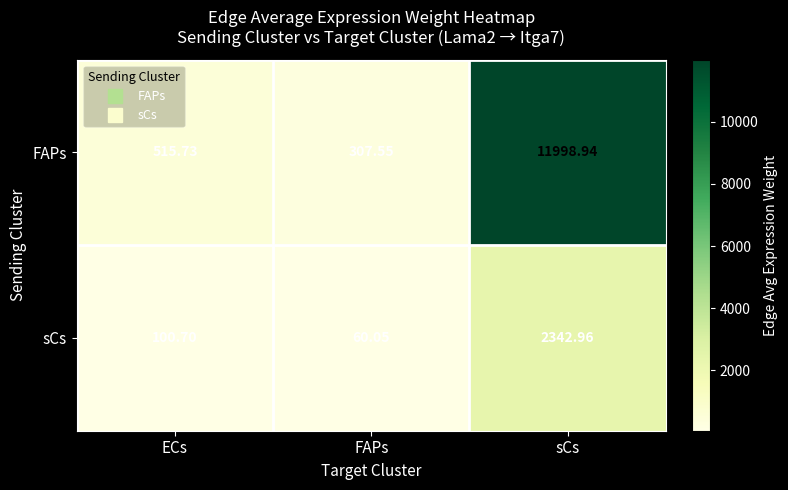

At which label does sCs reach its peak?

sCs